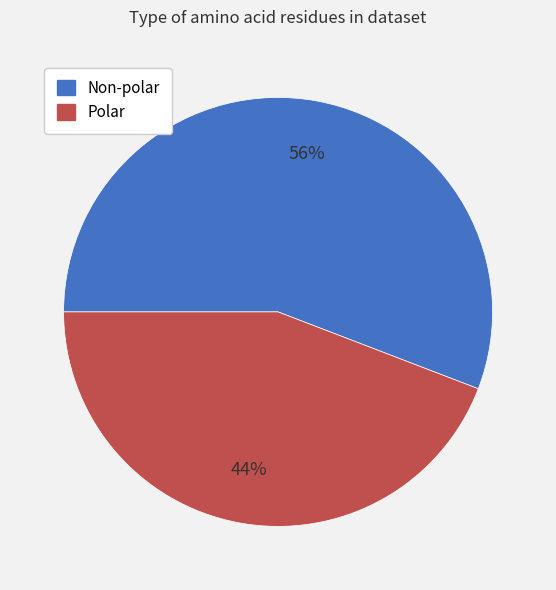

What is the ratio of the value at Non-polar to the value at Polar?

1.3